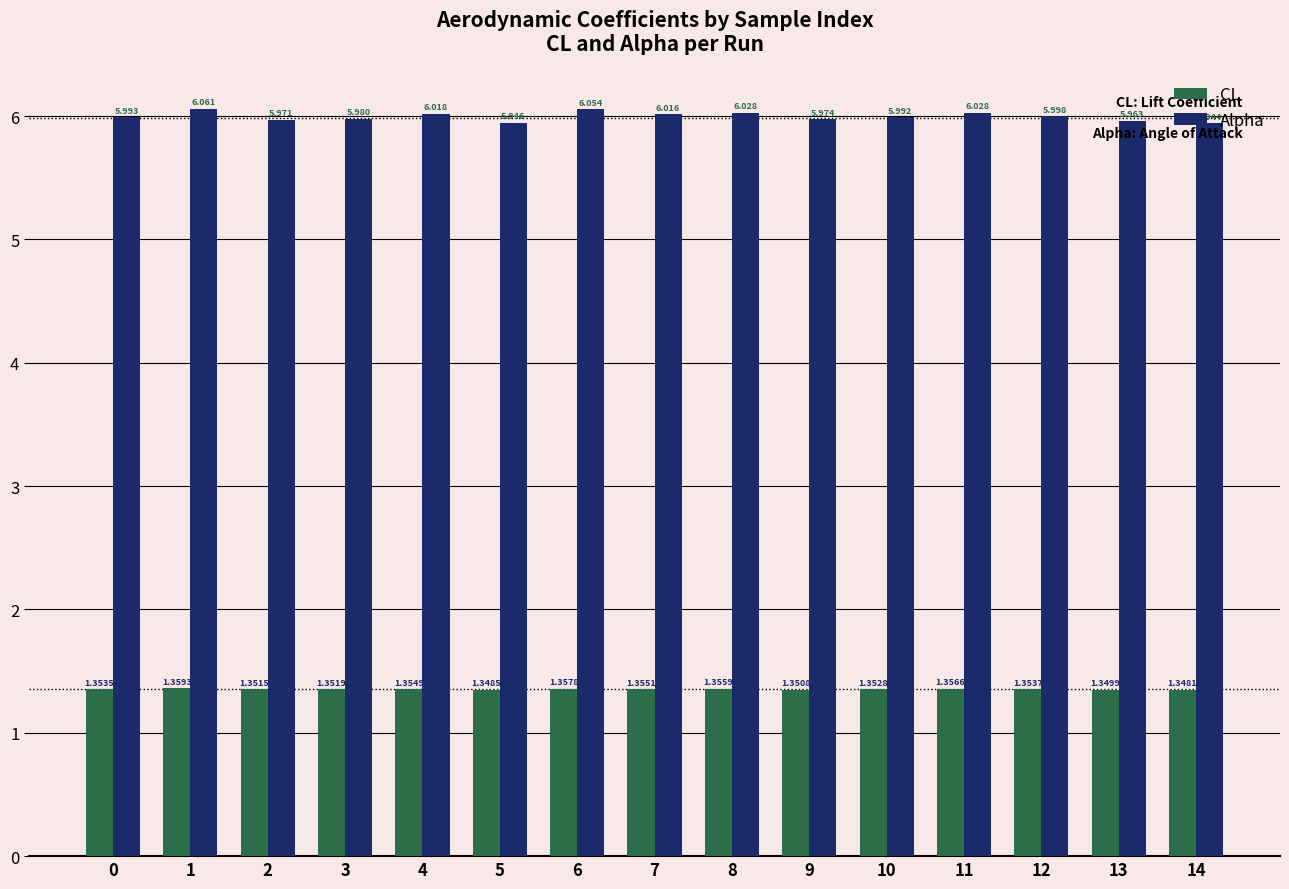

Which series has the largest range (max minus min)?

Alpha